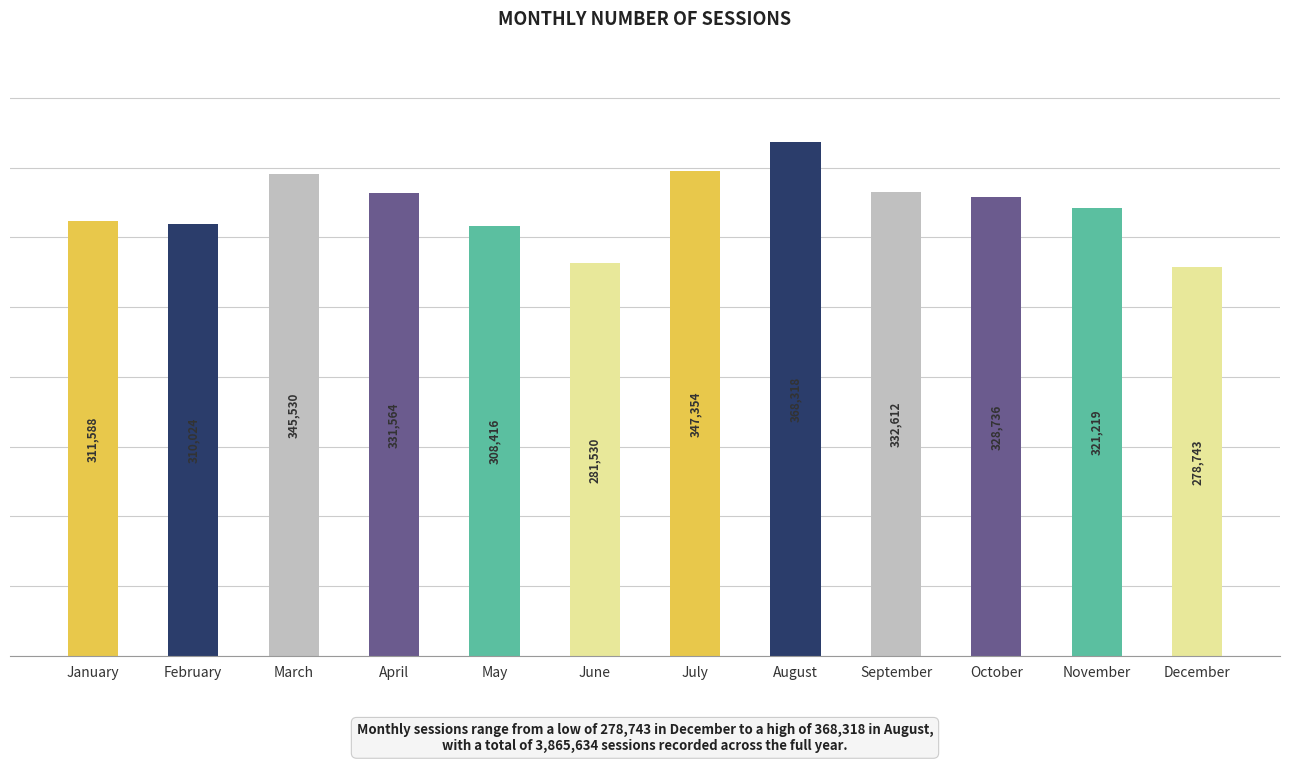

What is the sum of the values at July and November?

668573